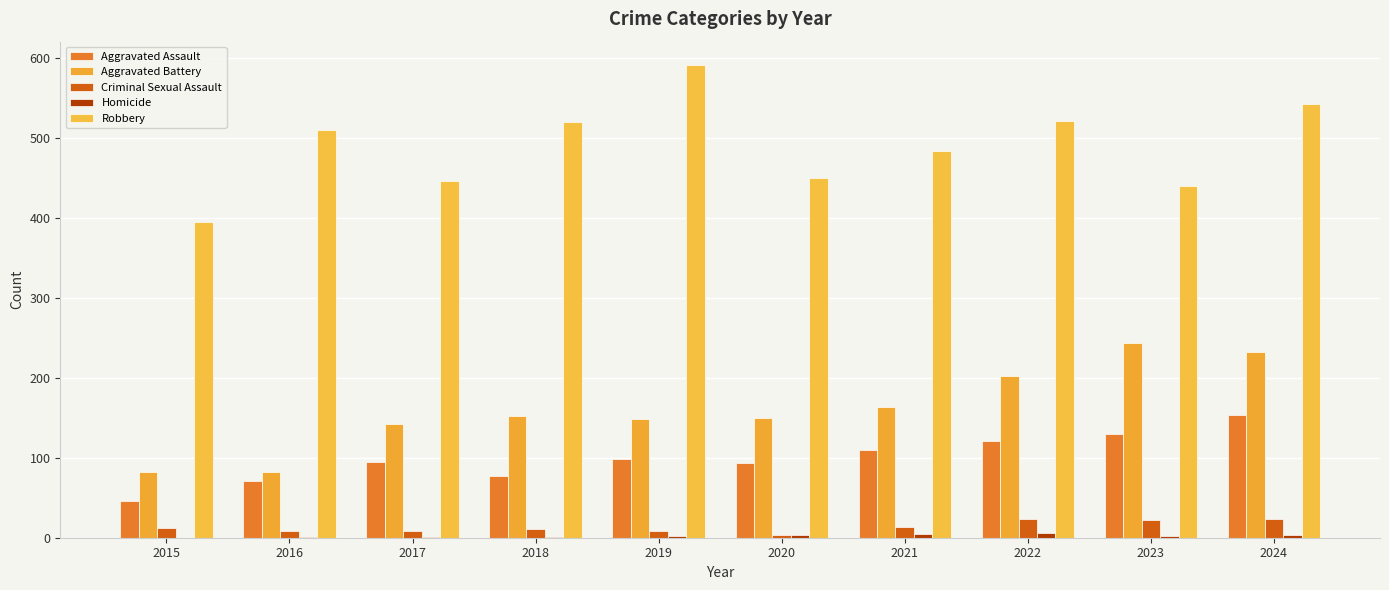

What is the total value across all series at 2020?

700